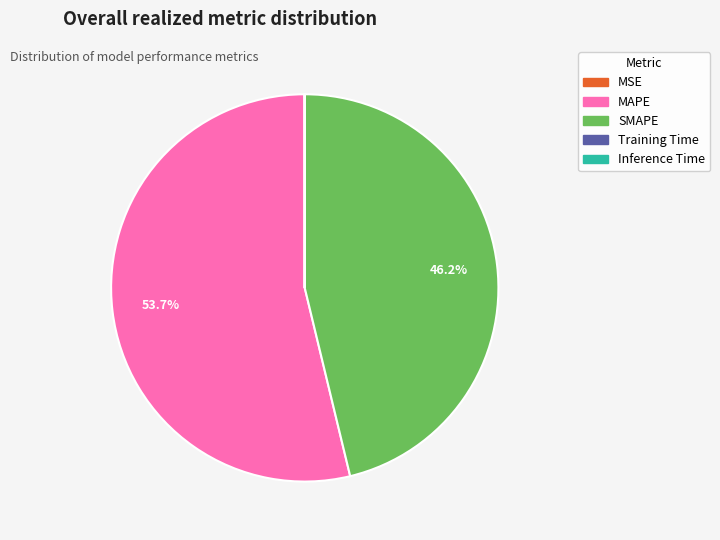

What portion of the pie excludes SMAPE?

53.8%